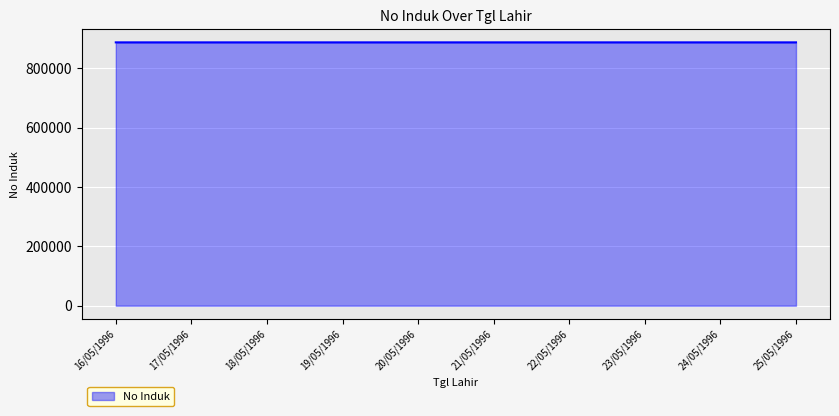

What is the maximum value shown in the chart?

886773